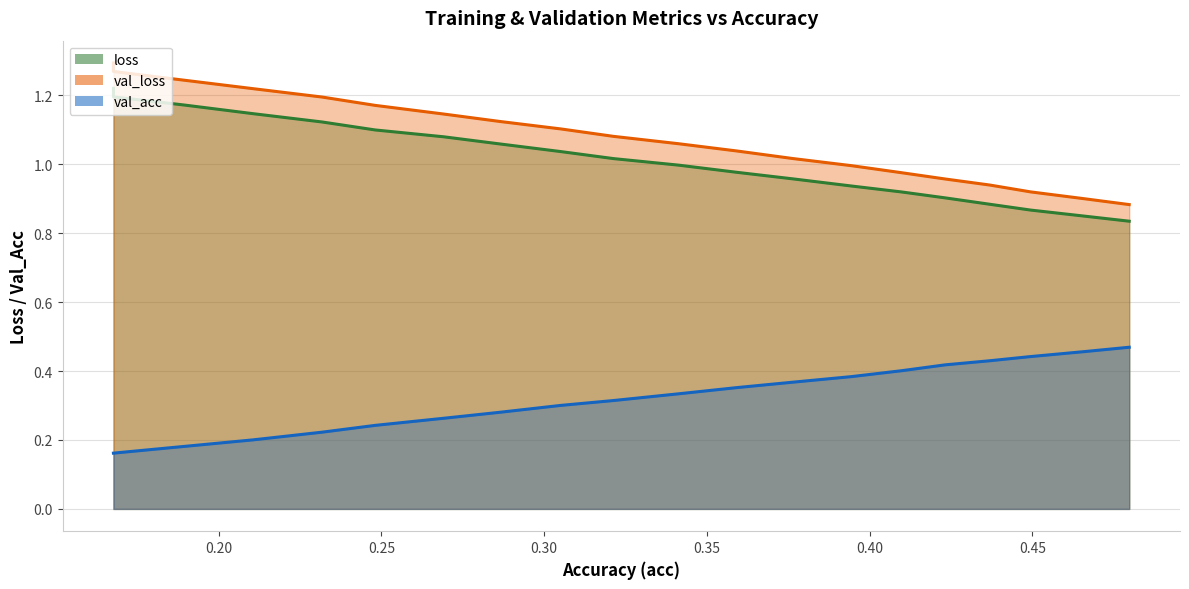

True or false: val_loss and loss intersect in this chart.

False